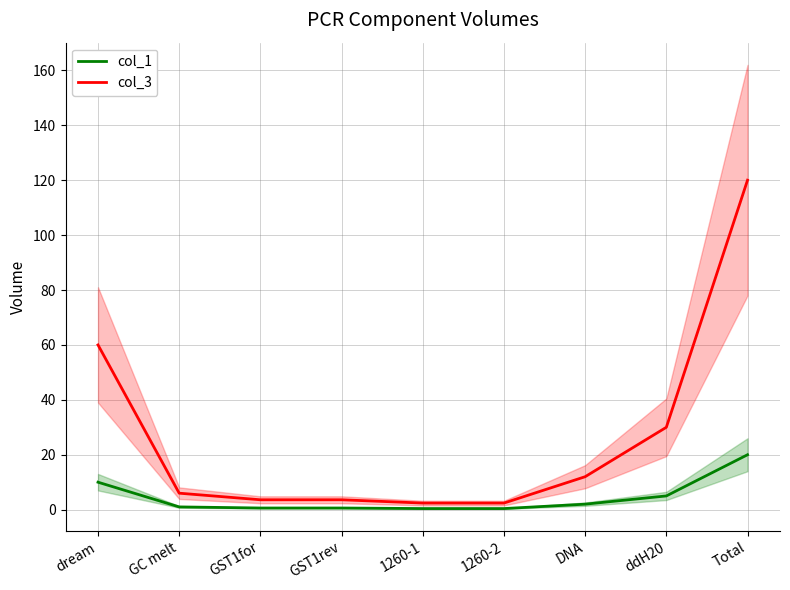

What is the sum of the col_1 values at ddH20 and 1260-2?

5.4